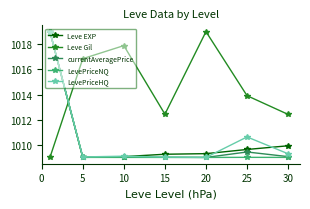

True or false: LevePriceHQ has more than 0 interior local peaks.

True